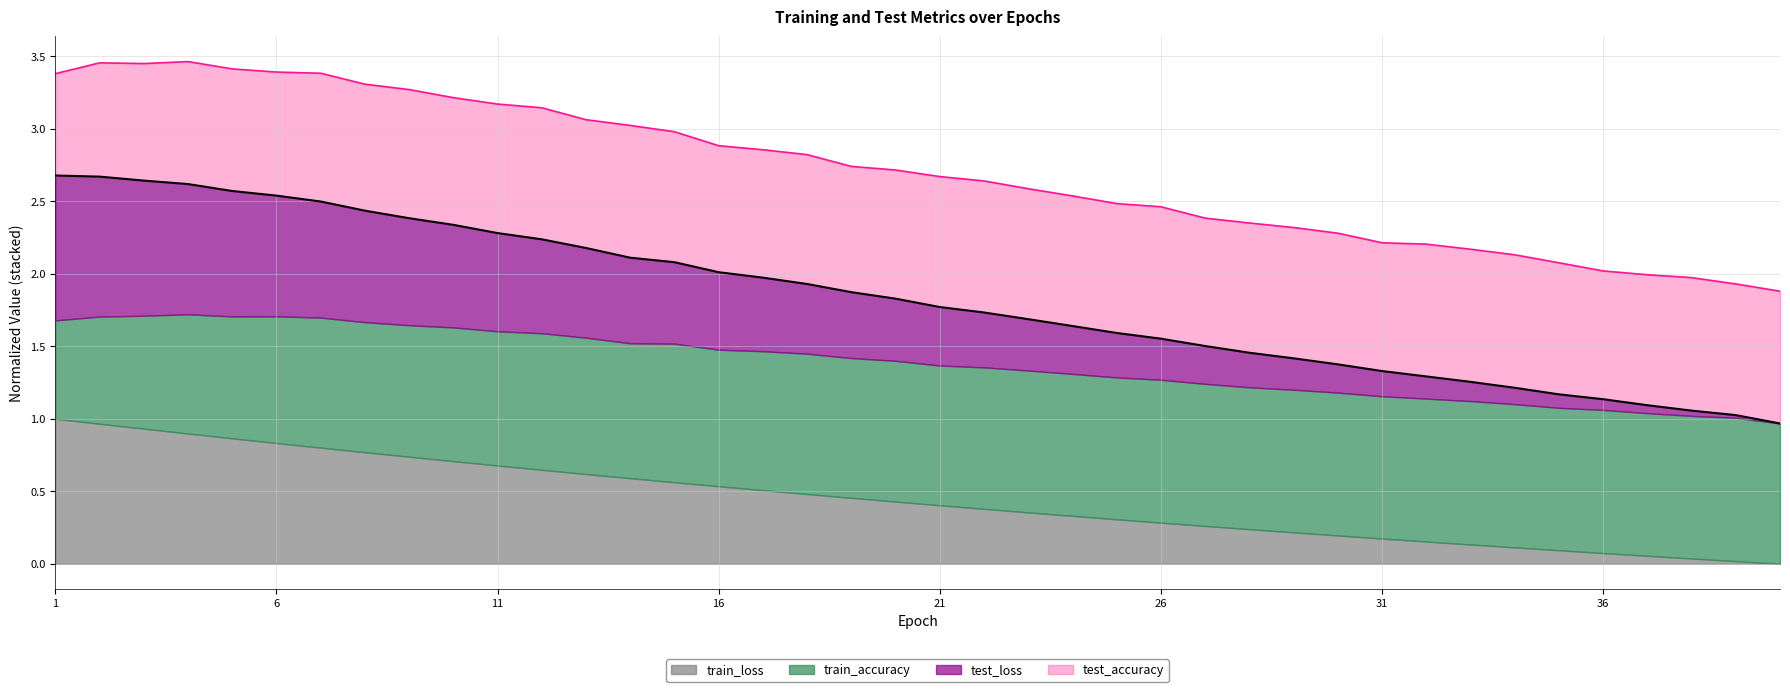

What is the difference between the maximum and minimum values in the train_loss series?

1.6